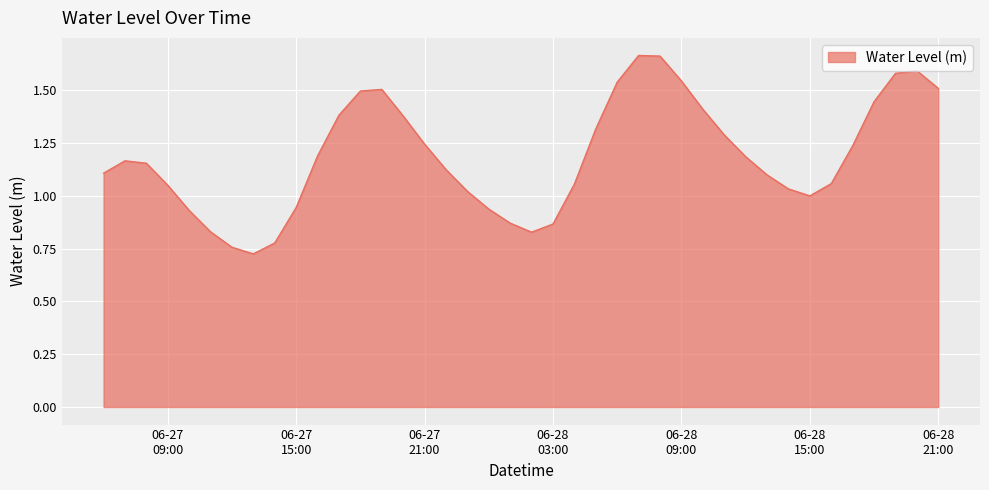

What is the average value?

1.2